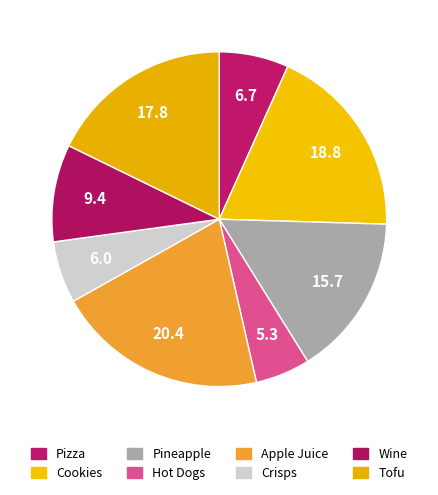

What percentage do Hot Dogs and Wine together represent?

14.7%